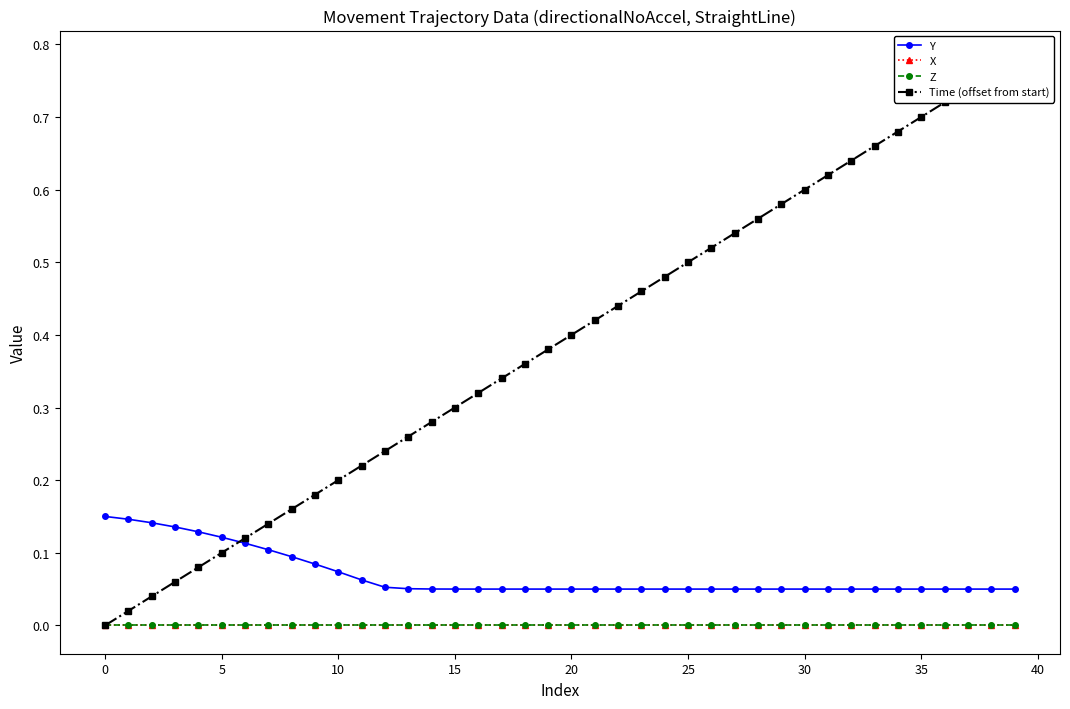

Is it true that Z equals -0.0 at 37?

False